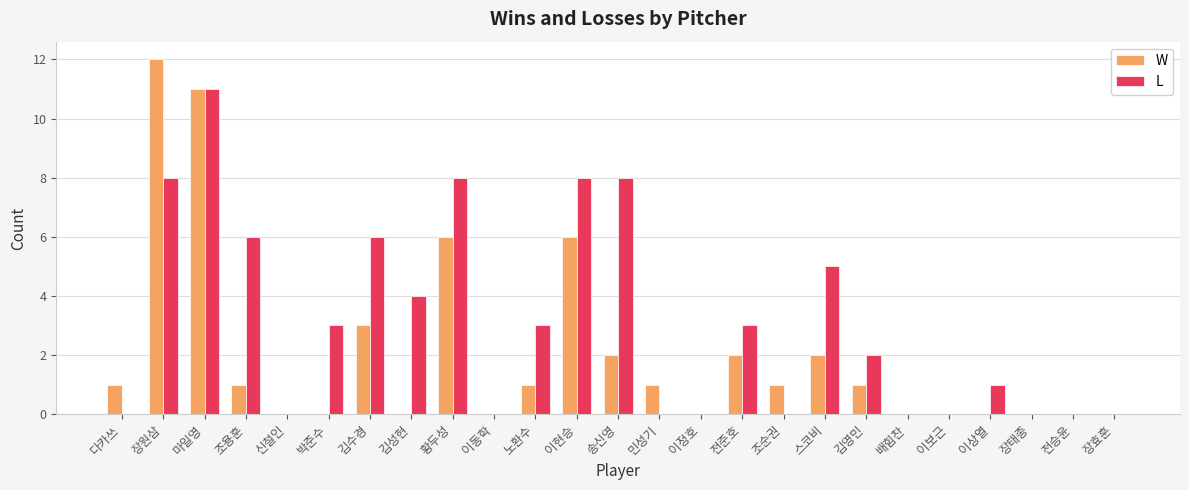

What is the sum of all L values?

76